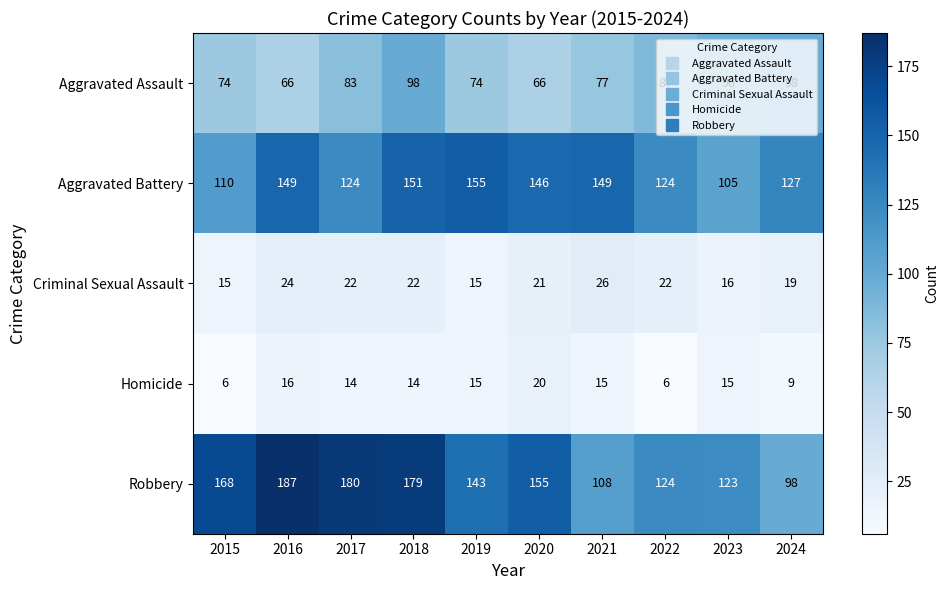

Count the number of data series in this chart.

5